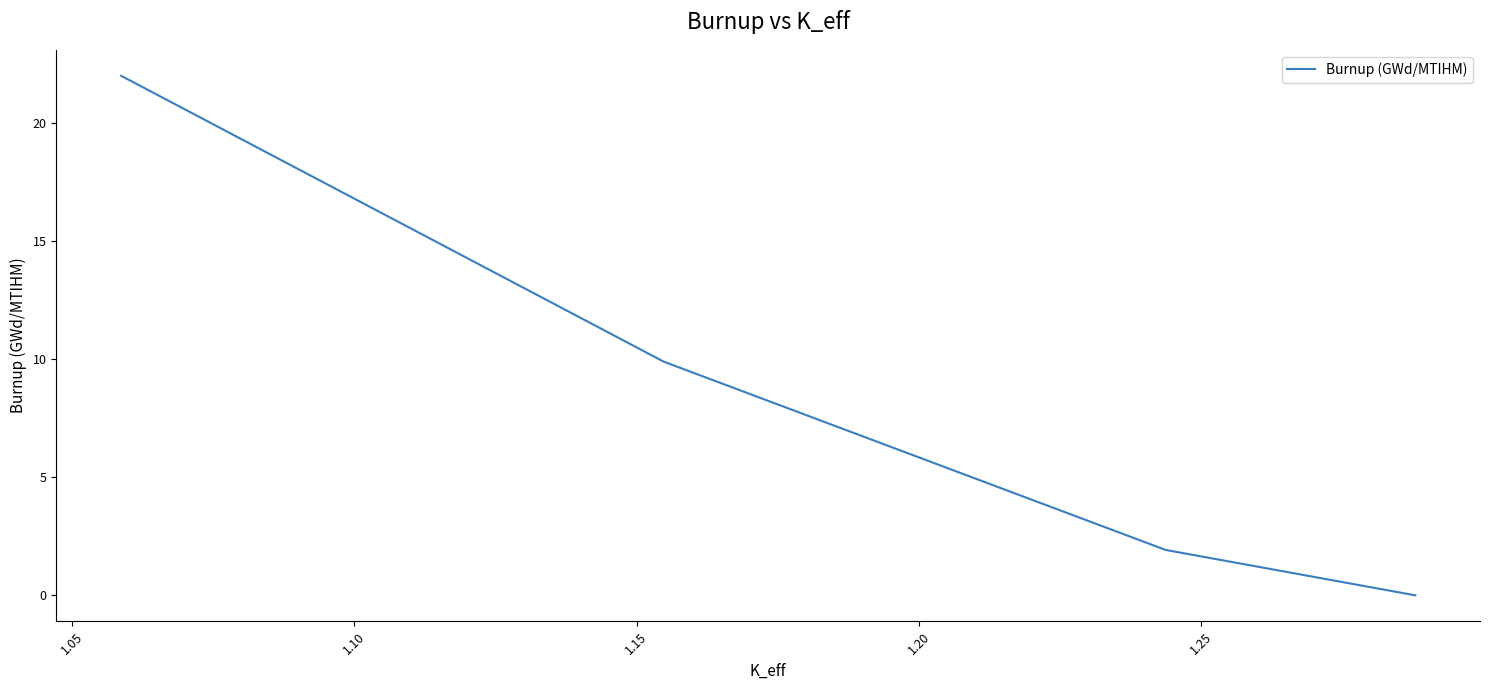

What is the average value?

8.4